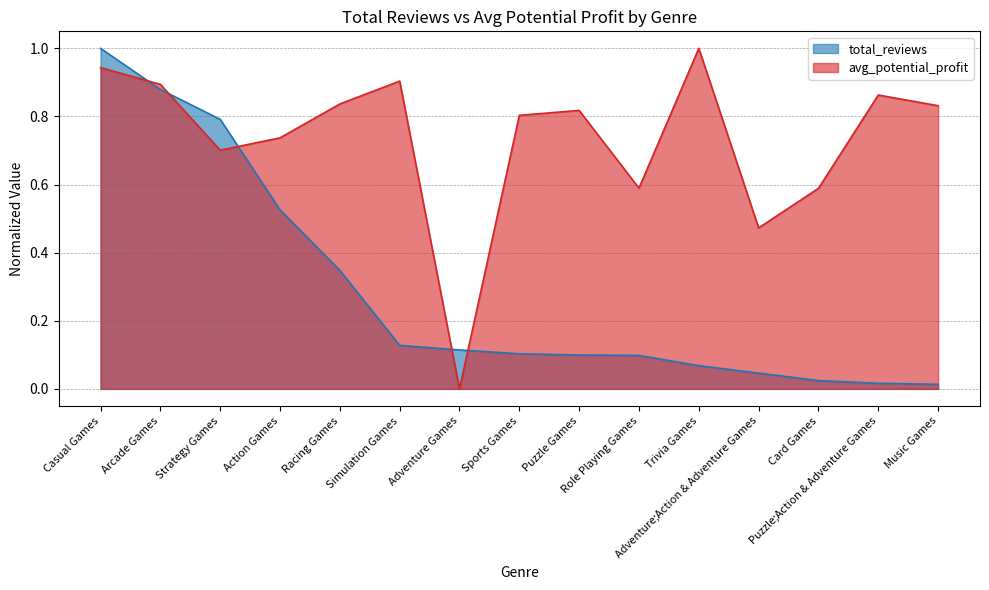

What is the total value across all series at Puzzle;Action & Adventure Games?

0.9